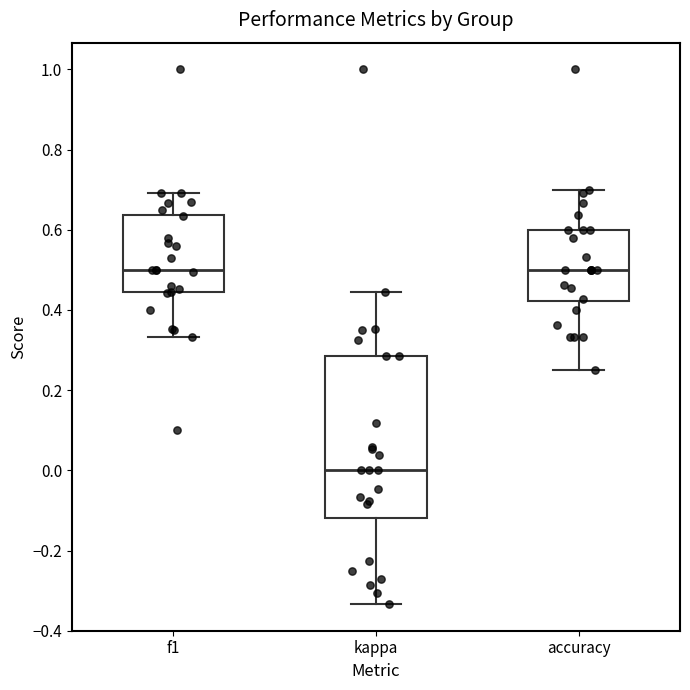

Reading left to right, transcribe this box plot: for each box, give where its median line is, the range the box spans, and where its two whiskers end, as read against the y-axis. The values are not printed on the chart, so give them approximately, as read against the axis.

f1: median 0.50, box 0.44 to 0.64, whiskers 0.34 to 0.70
kappa: median 0.00, box -0.12 to 0.28, whiskers -0.34 to 0.44
accuracy: median 0.50, box 0.42 to 0.60, whiskers 0.26 to 0.70